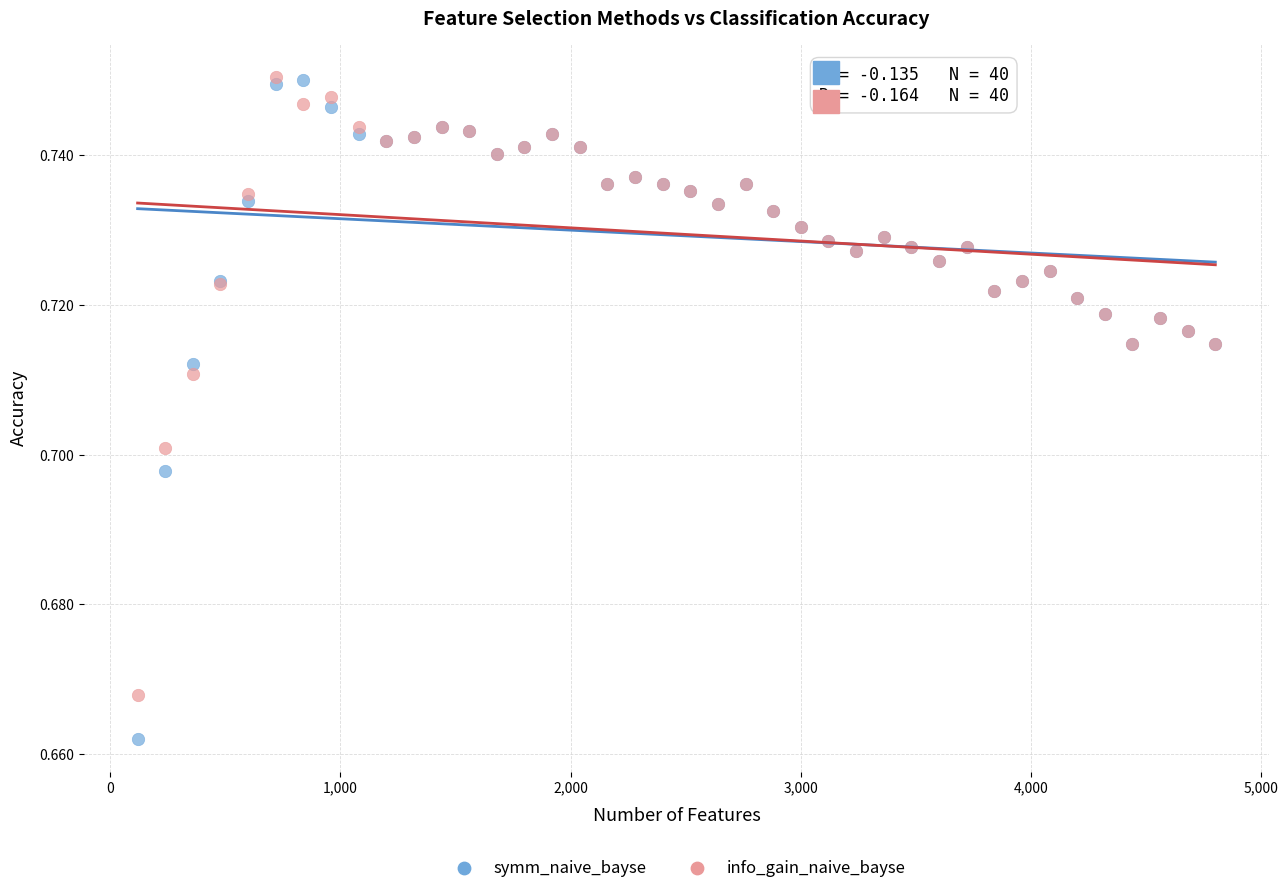

Which series reaches the minimum Y coordinate?

symm_naive_bayse